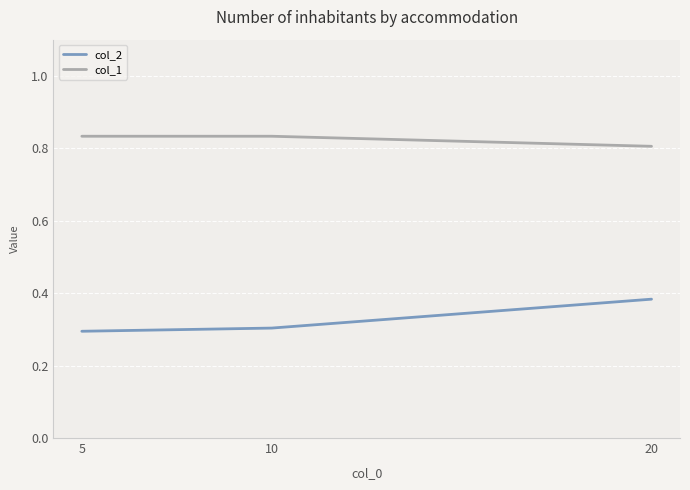

Read the col_2 value at 5.

0.3